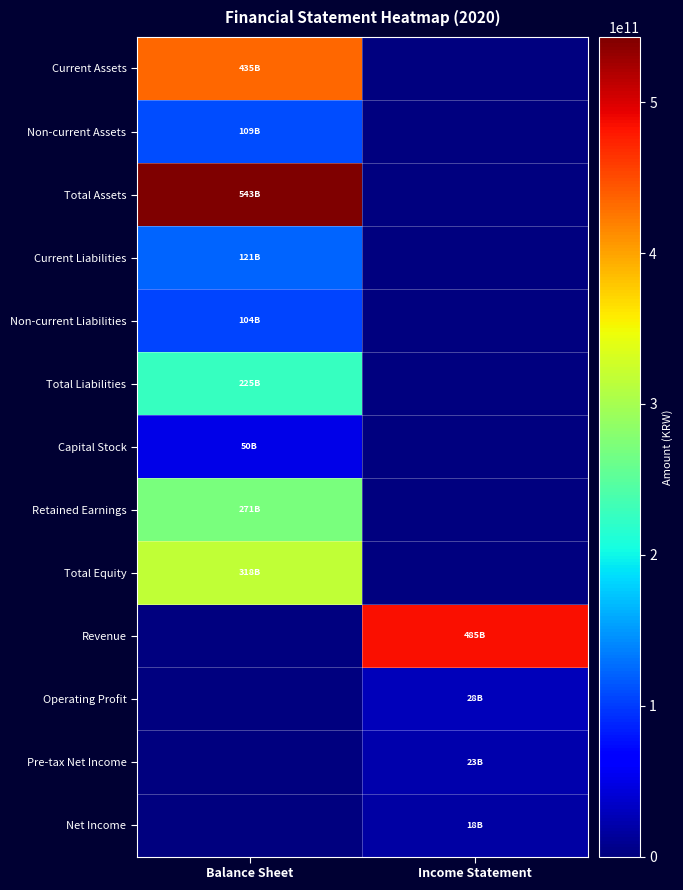

Which series has the widest spread of values?

Total Assets